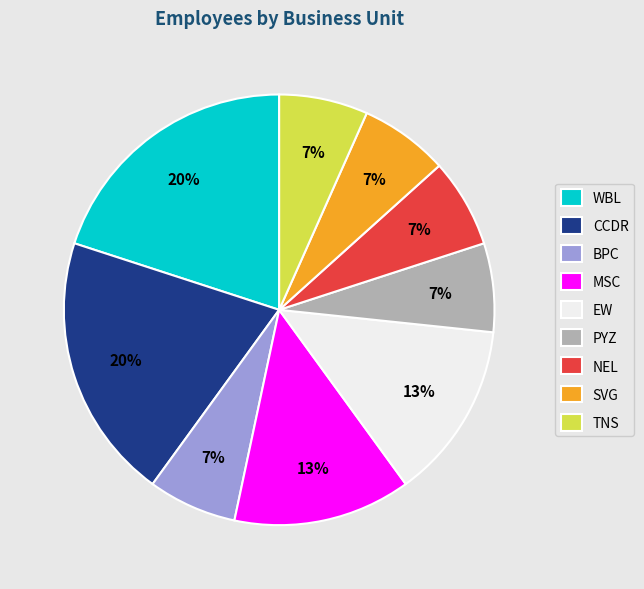

Do EW and NEL together represent more than half of the pie?

No